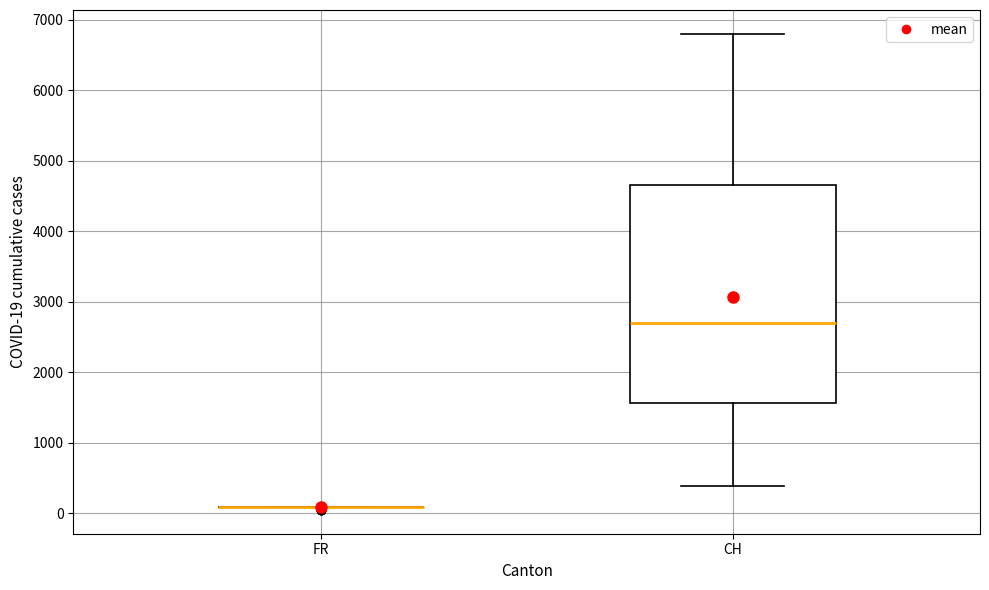

Reading left to right, read every box against the y-axis: the position of its median line, the range the box covers, and the ends of its whiskers. The values are not printed on the chart, so give them approximately, as read against the axis.

FR: box collapsed to a line at 100, whiskers 100 to 100
CH: median 2700, box 1600 to 4700, whiskers 400 to 6800